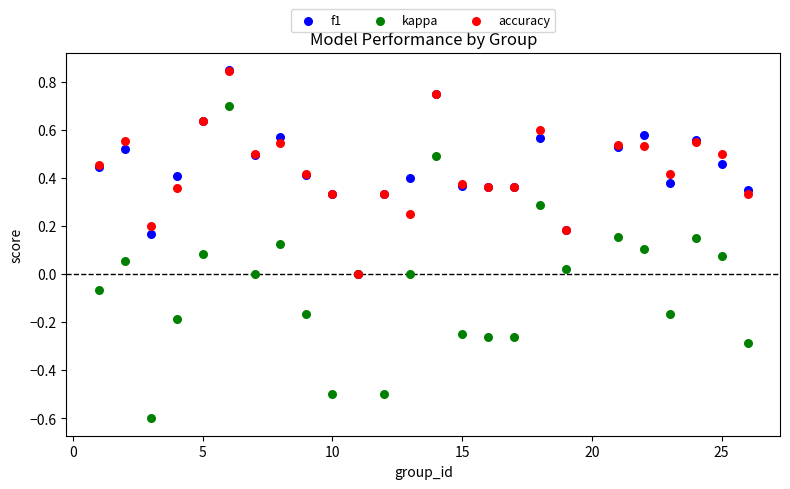

What are all the series names shown in the legend?

f1, kappa, accuracy